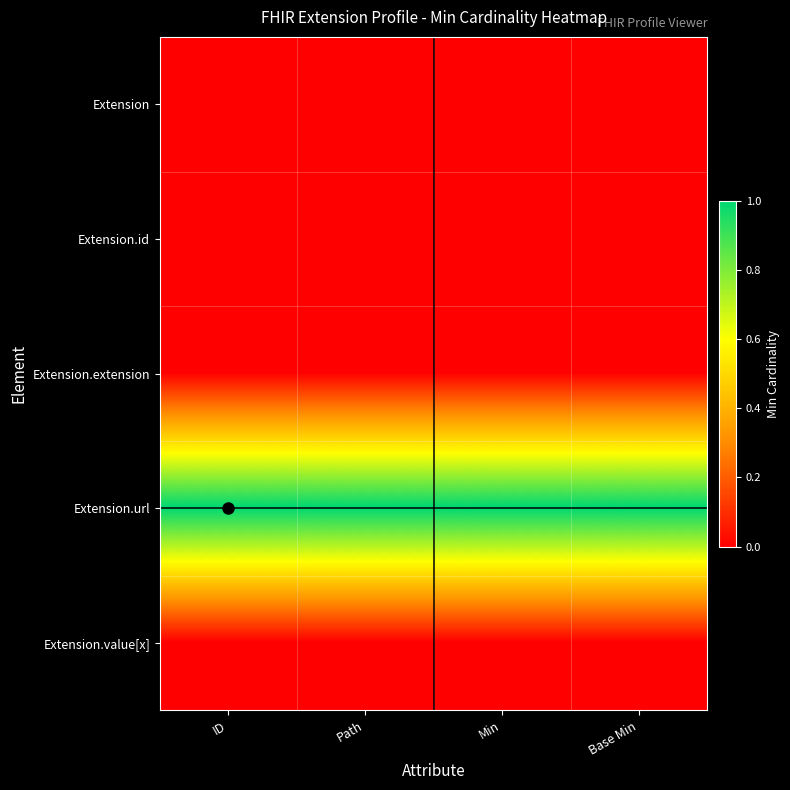

What is the maximum value shown in the chart?

1